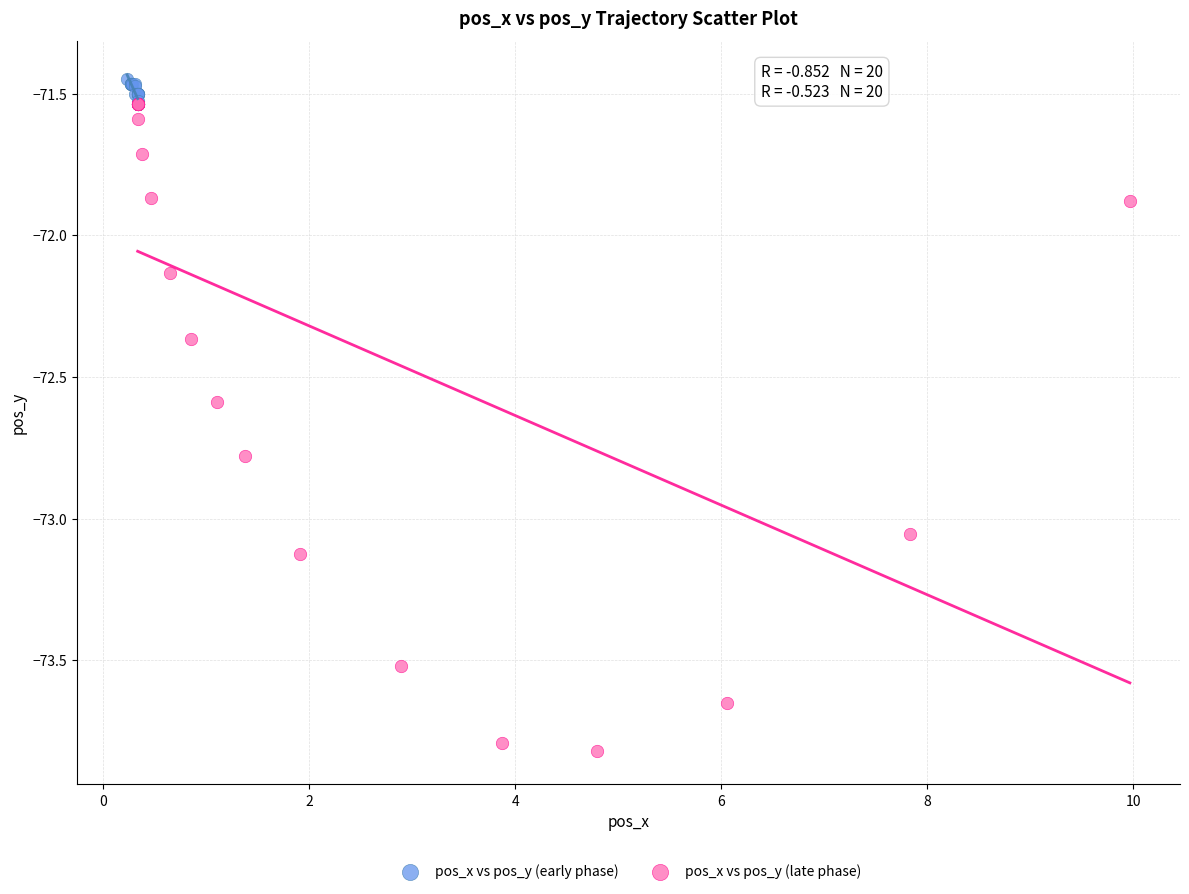

Which series reaches the minimum Y coordinate?

pos_x vs pos_y (late phase)